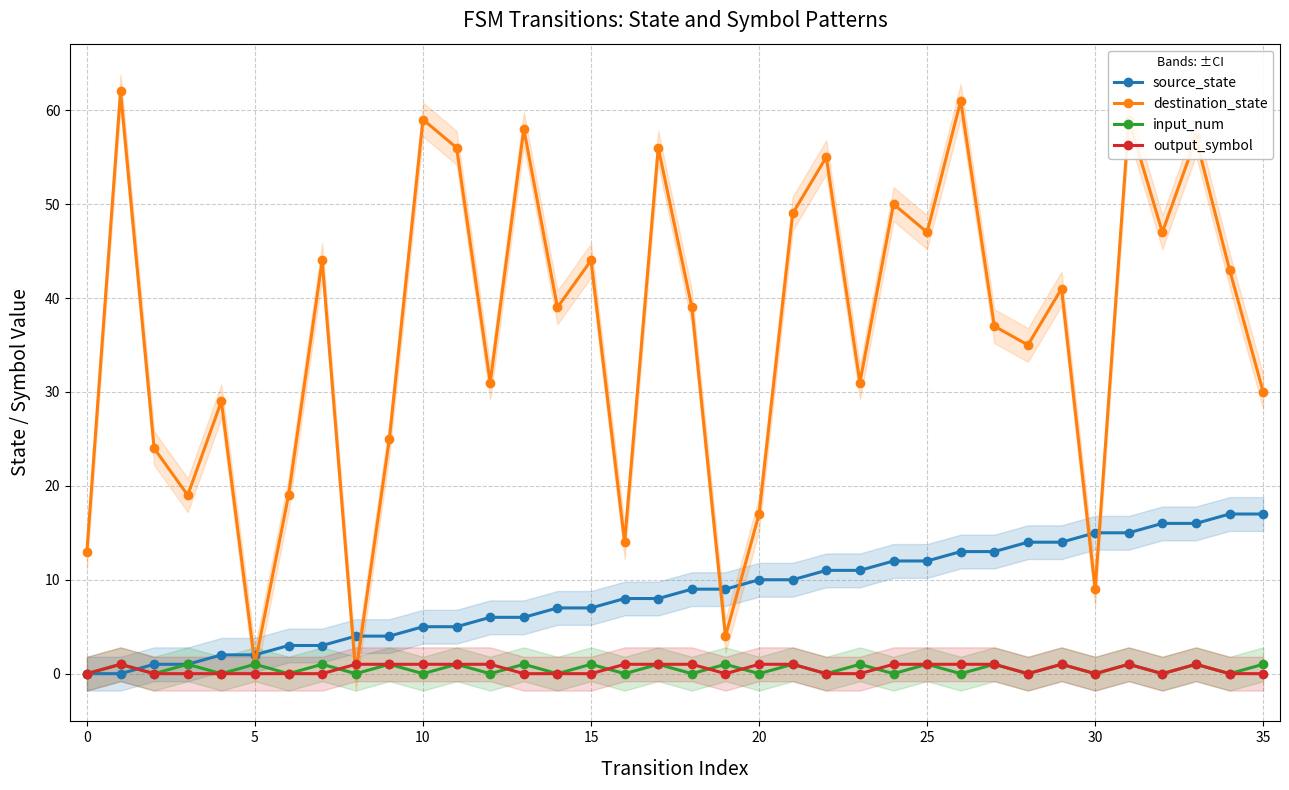

Which series has the largest total across all categories?

destination_state